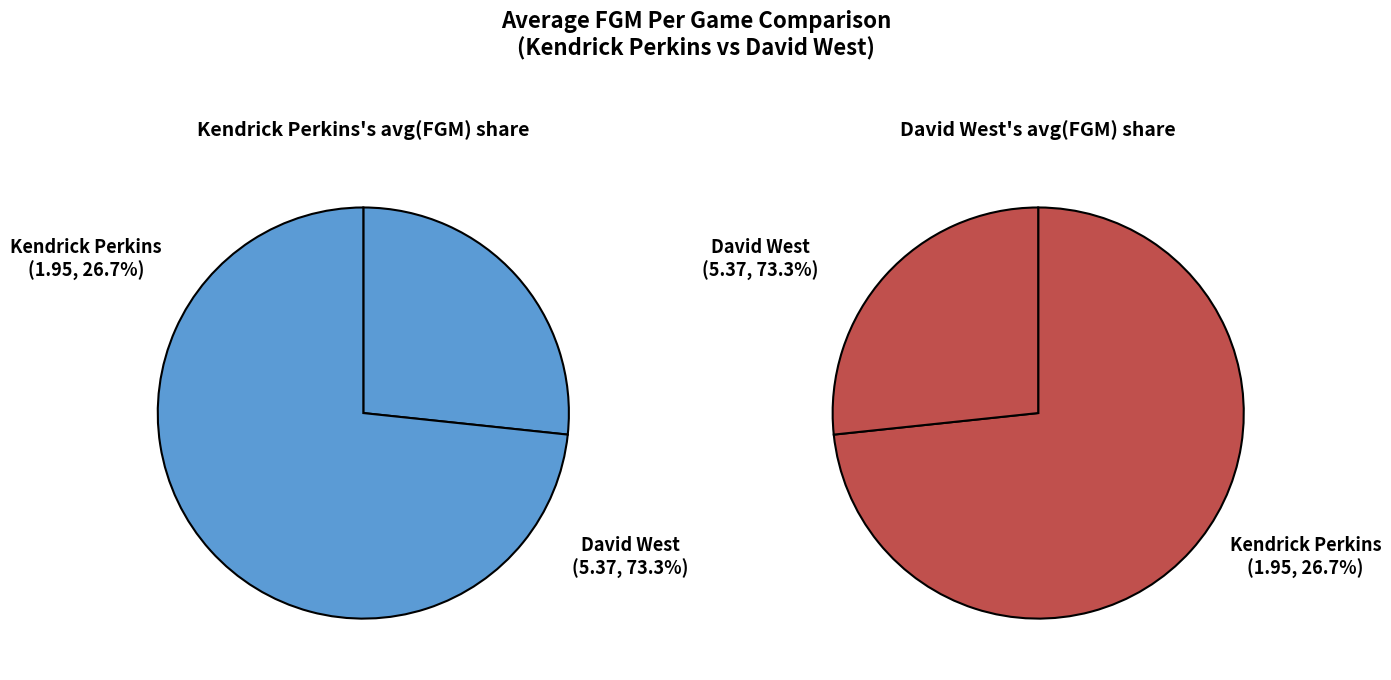

Which category accounts for the majority?

David West